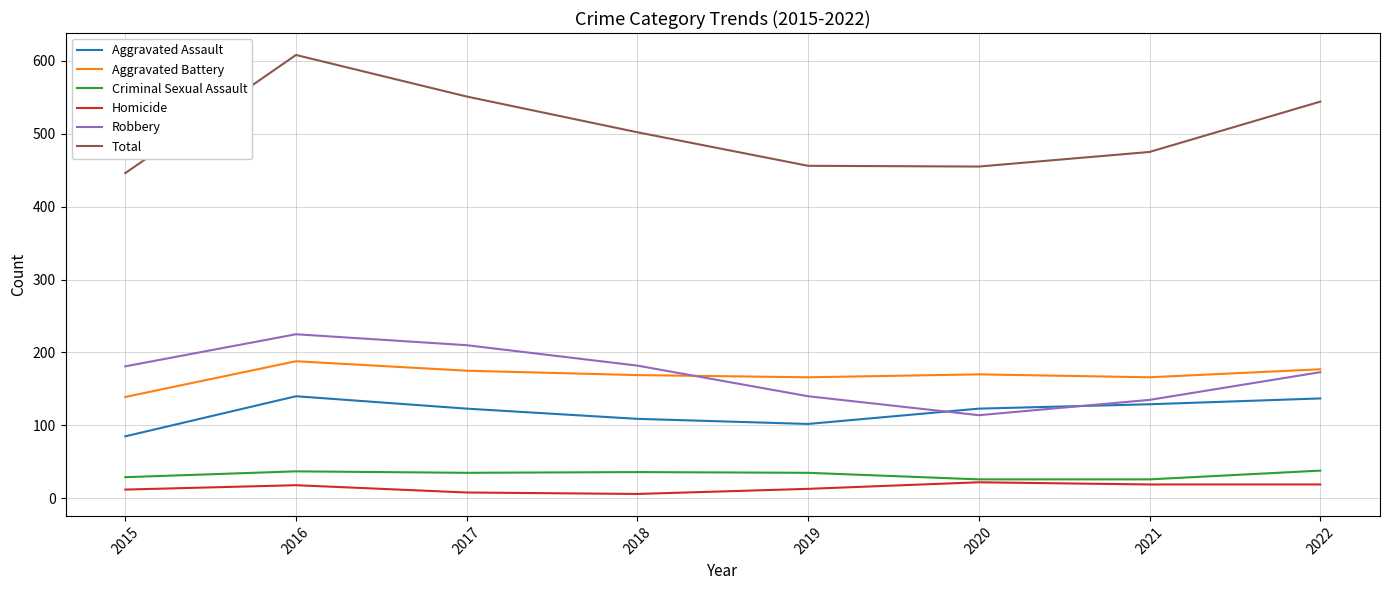

What are all the series names shown in the legend?

Aggravated Assault, Aggravated Battery, Criminal Sexual Assault, Homicide, Robbery, Total